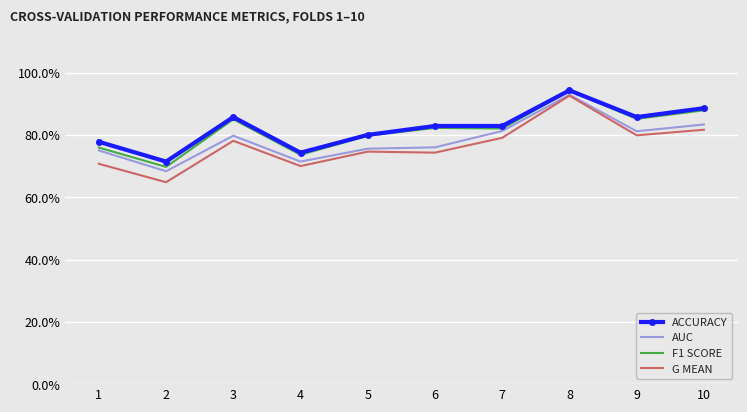

What are all the series names shown in the legend?

ACCURACY, AUC, F1 SCORE, G MEAN